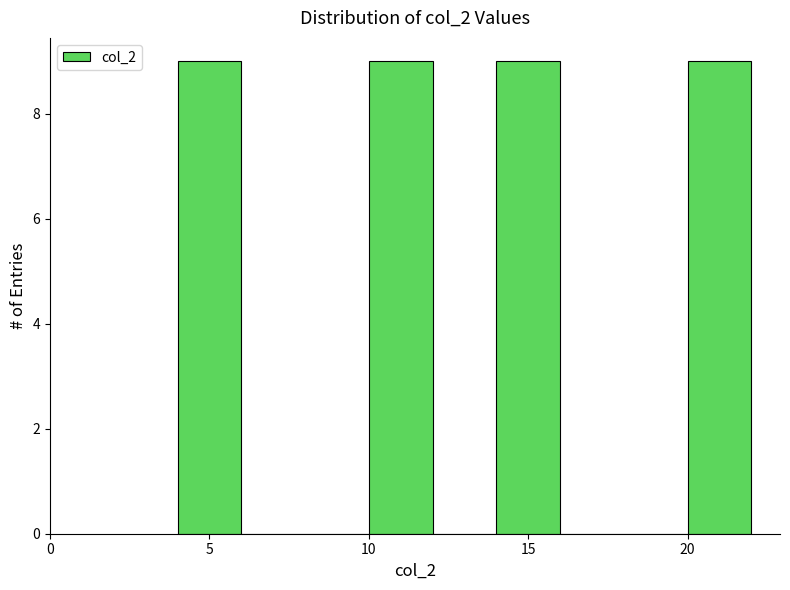

Reading left to right, transcribe this chart: for each bar, give the range it covers on the x-axis and its height. The values are not printed on the chart, so give them approximately, as read against the axis.

4 to 6: 9
6 to 8: 0
8 to 10: 0
10 to 12: 9
12 to 14: 0
14 to 16: 9
16 to 18: 0
18 to 20: 0
20 to 22: 9